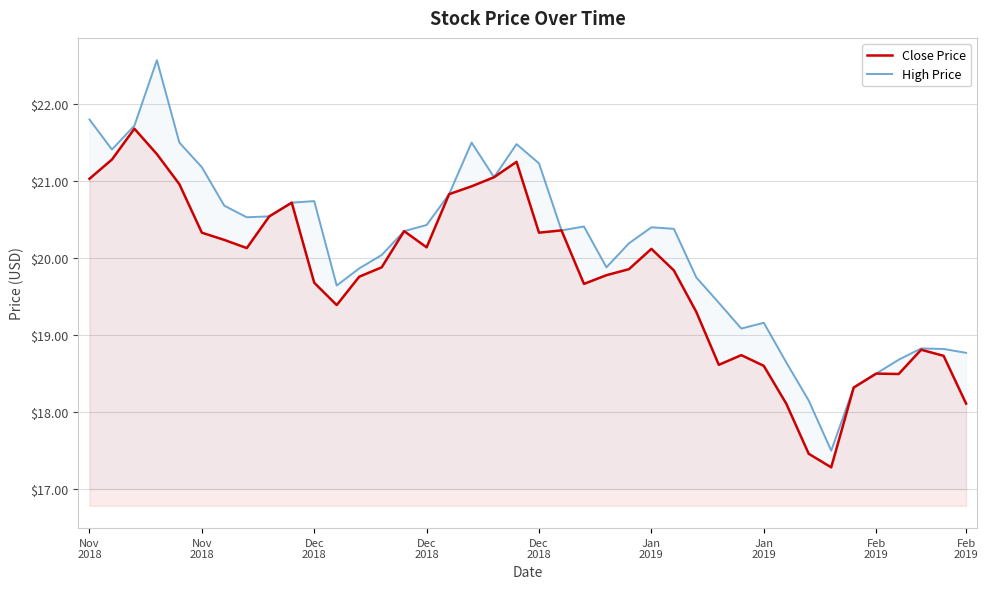

What are all the series names shown in the legend?

Close Price, High Price